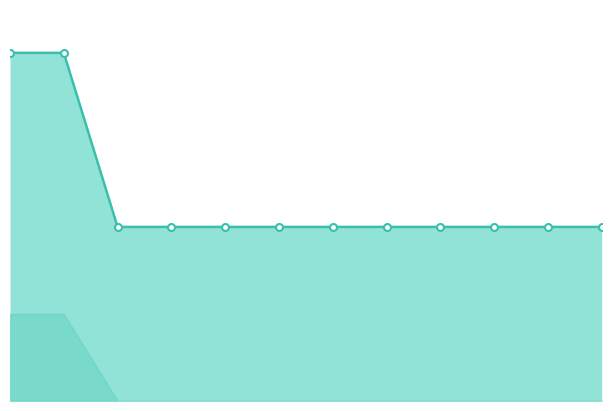

Which has a higher value, 7 or 6?

7